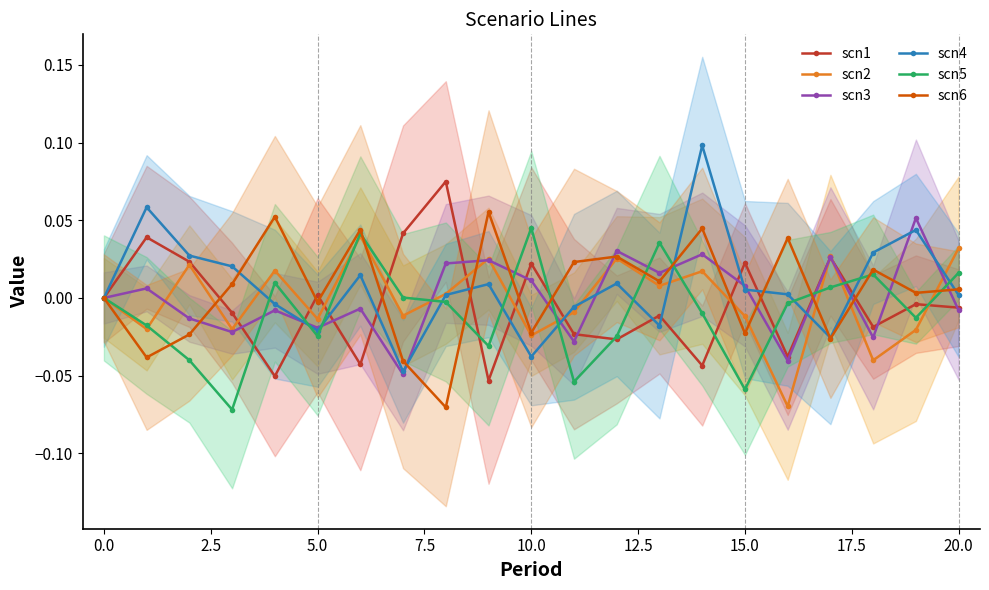

What is the difference between the maximum and minimum values in the scn1 series?

0.1